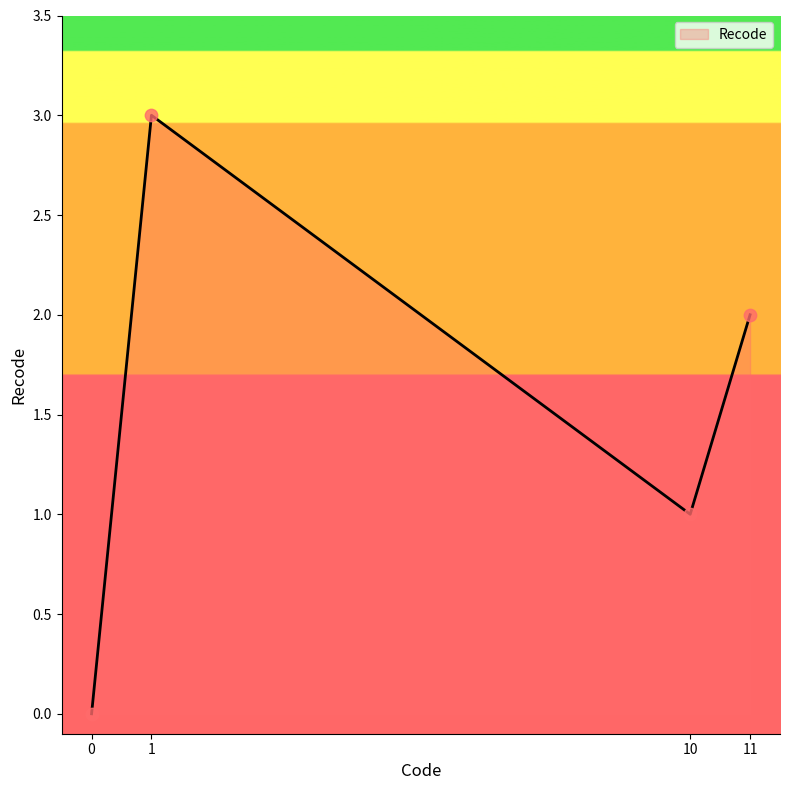

Between 11 and 0, which is larger?

11